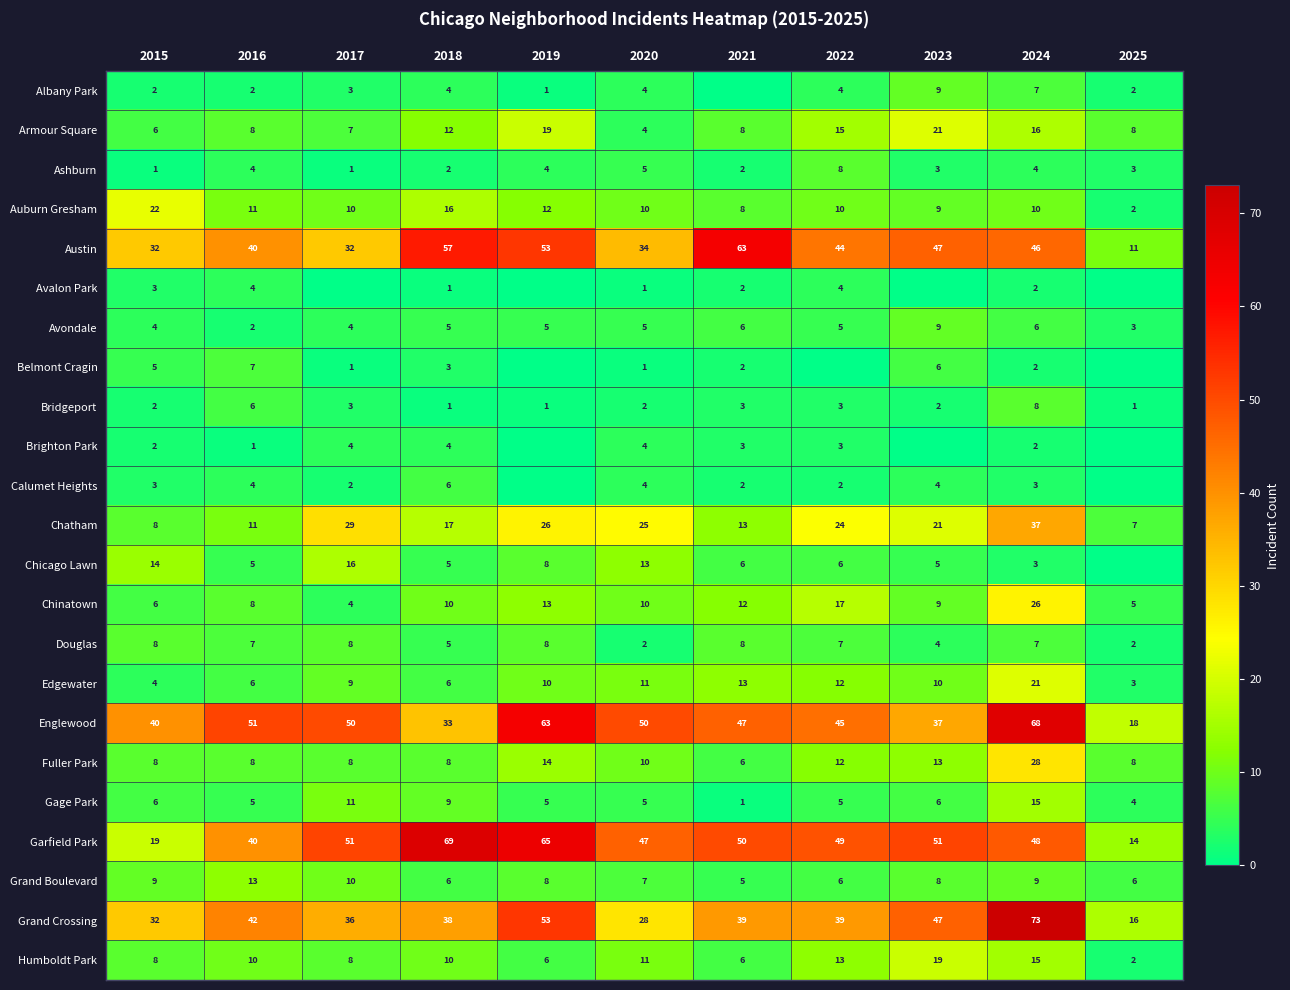

How many Avondale values are between 4 and 6?

8